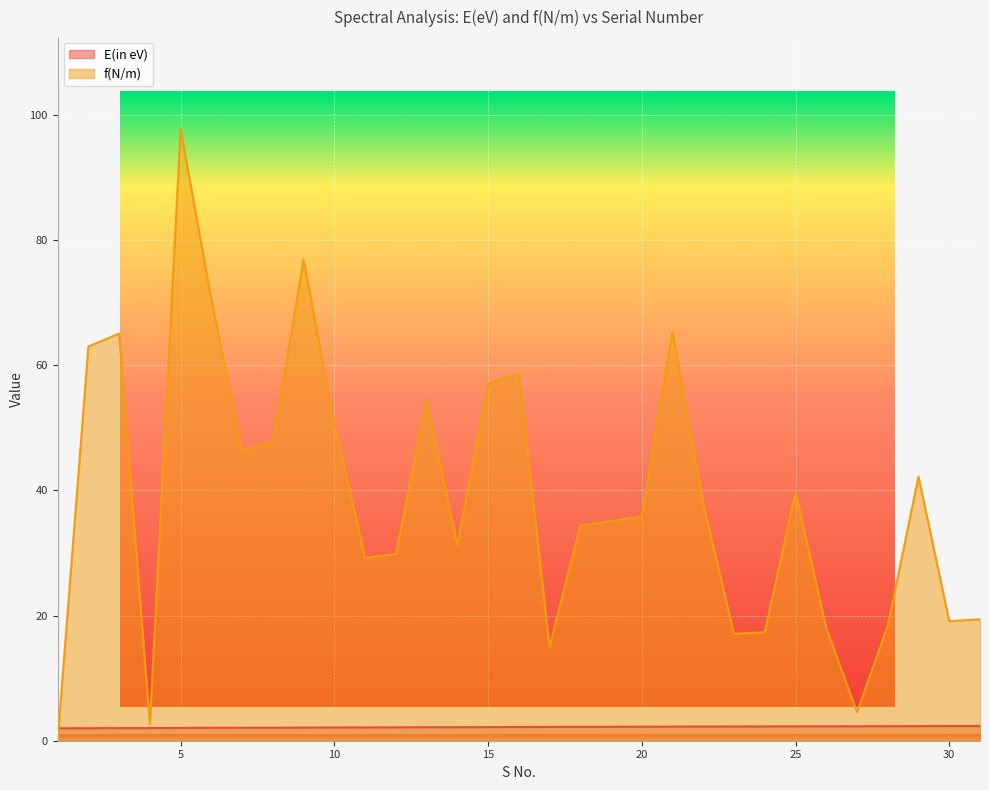

What is the value of the E(in eV) point at the 4th from the left?

2.0